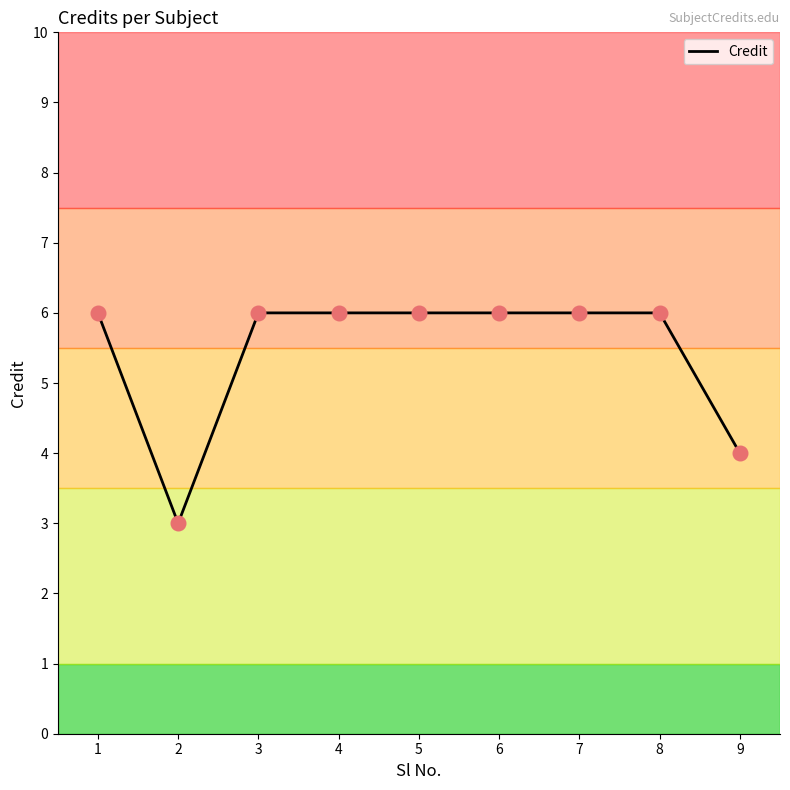

Which has a higher value, 7 or 9?

7